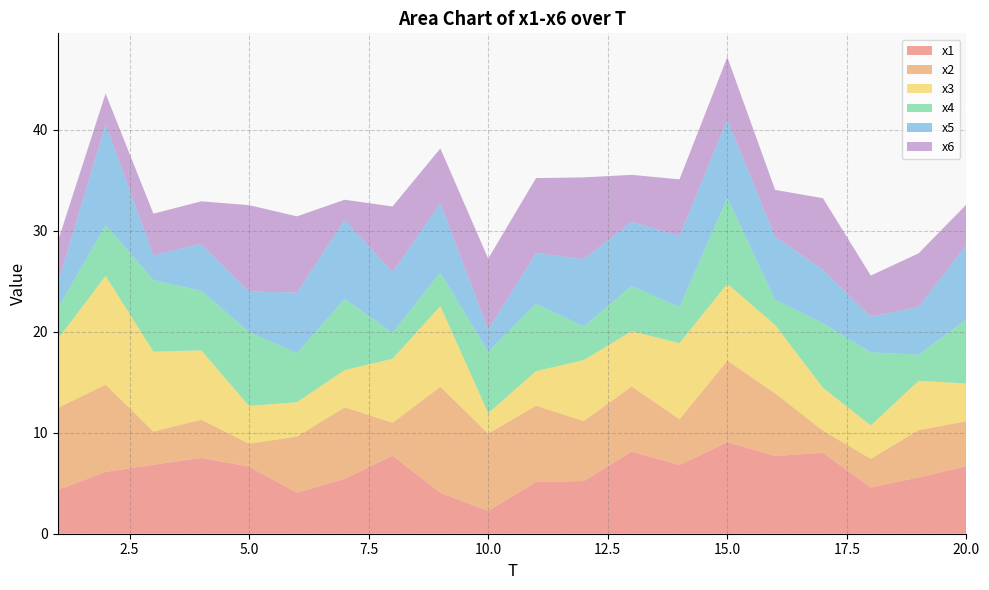

Reading right to left, what are all the values shown in this chart?

x1: 6.7	5.6	4.6	8.0	7.7	9.1	6.8	8.1	5.2	5.1	2.3	4.1	7.7	5.4	4.1	6.7	7.5	6.8	6.1	4.3
x2: 4.5	4.7	2.8	2.2	6.2	8.1	4.5	6.5	5.9	7.6	7.6	10.5	3.3	7.1	5.6	2.3	3.8	3.3	8.6	8.1
x3: 3.7	4.9	3.3	4.2	6.8	7.6	7.5	5.5	6.0	3.4	2.0	8.0	6.3	3.7	3.4	3.7	6.9	7.9	10.8	6.8
x4: 6.3	2.6	7.2	6.4	2.5	8.5	3.6	4.5	3.3	6.7	6.1	3.3	2.6	7.0	4.9	7.3	5.9	7.1	5.0	3.0
x5: 7.4	4.7	3.5	5.3	6.2	7.7	7.0	6.3	6.7	5.0	2.2	6.9	6.0	7.8	6.0	4.0	4.6	2.5	10.0	2.5
x6: 4.0	5.3	4.1	7.1	4.6	6.2	5.6	4.7	8.1	7.4	7.0	5.4	6.5	2.0	7.5	8.6	4.2	4.1	3.1	4.1